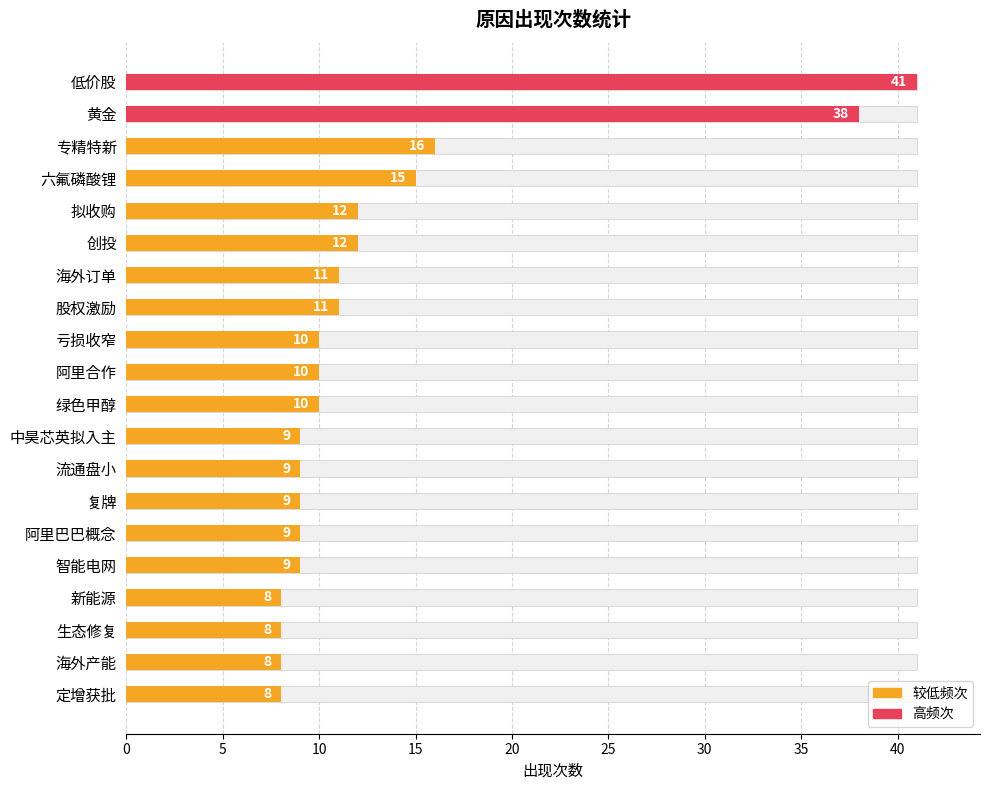

Are the bars grouped side by side (vs. stacked)?

No